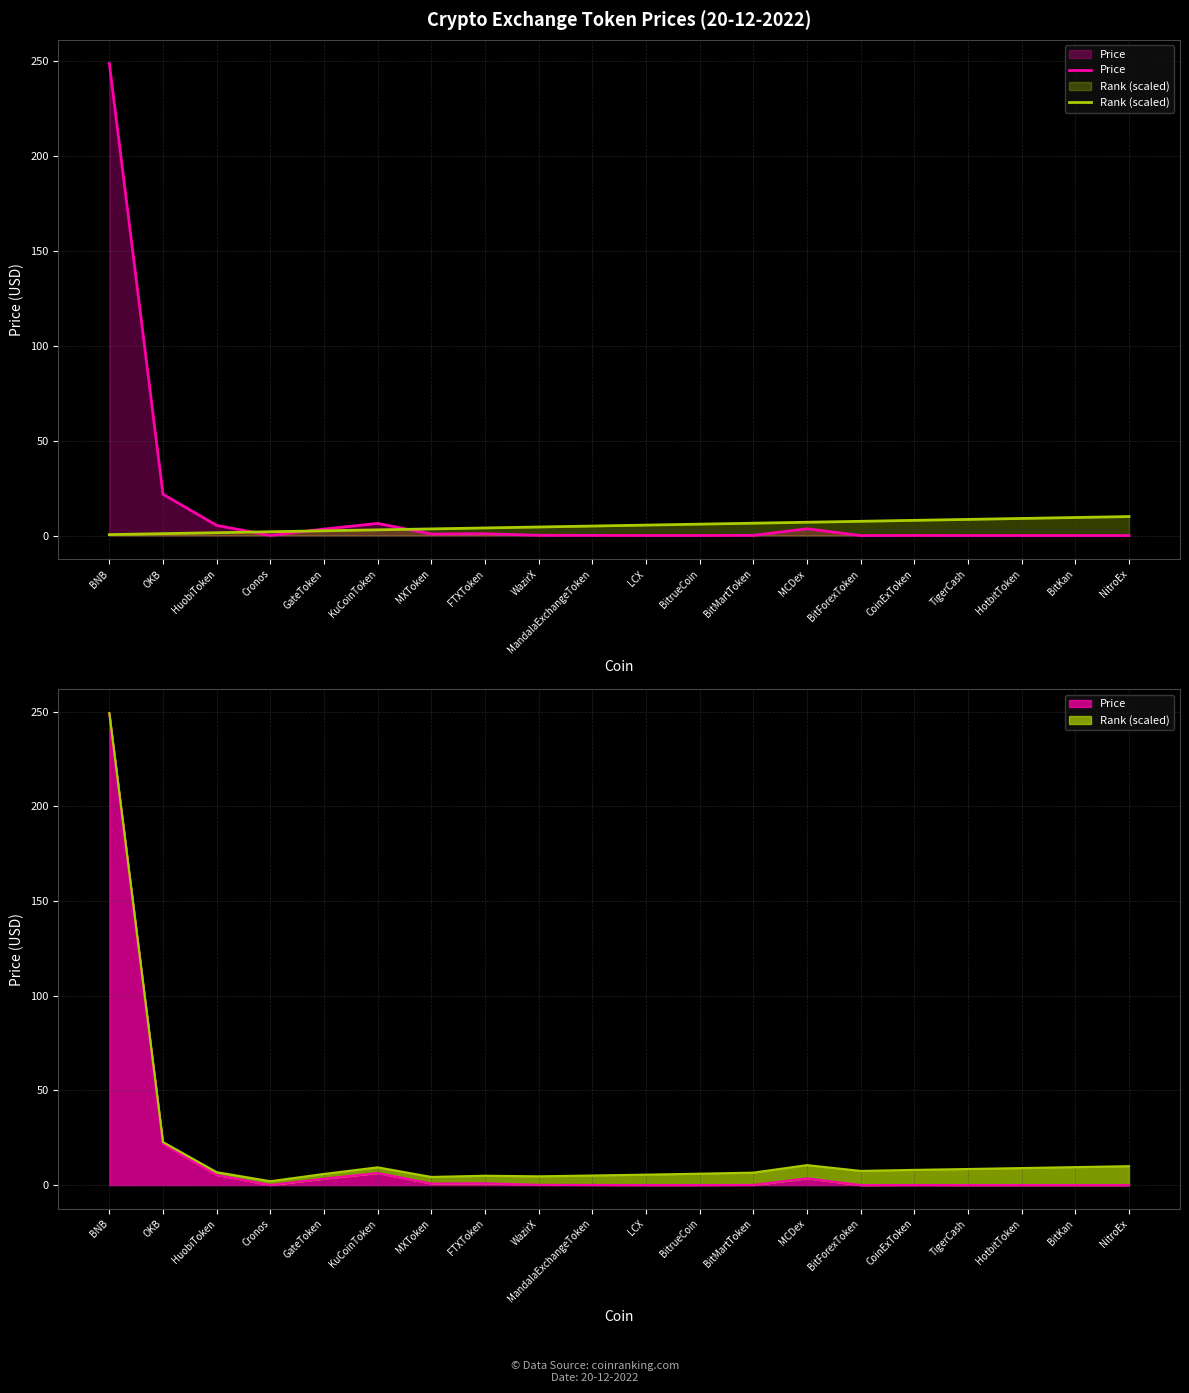

Rank the series at LCX from highest to lowest value.

Rank (scaled), Price